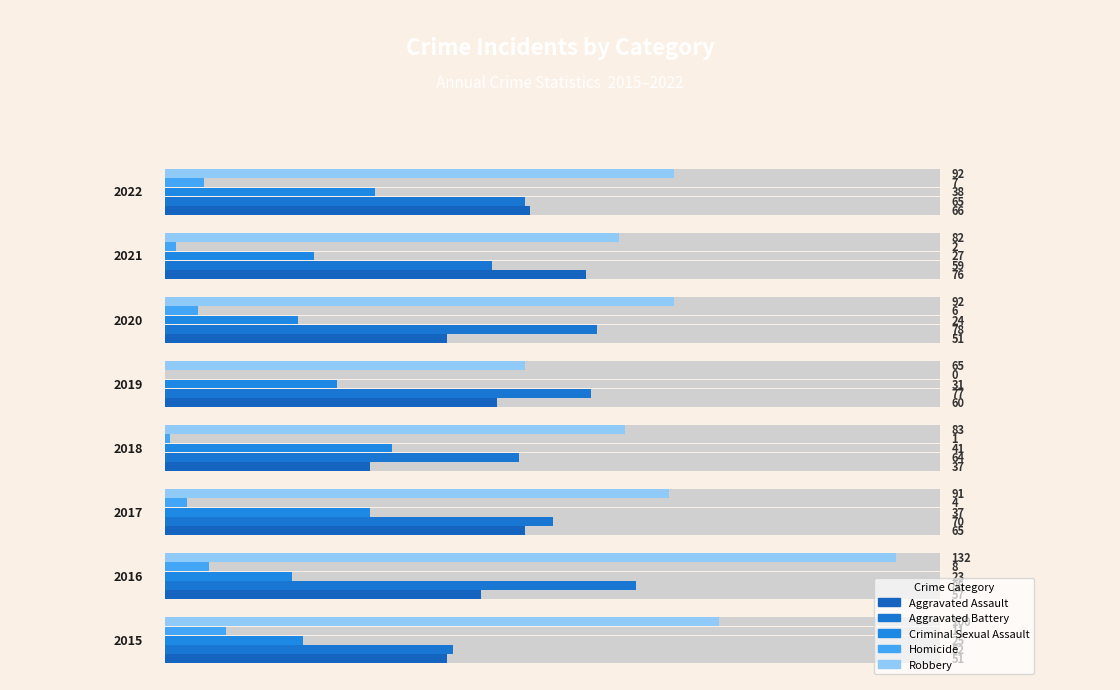

What is the sum of all Homicide values?

39